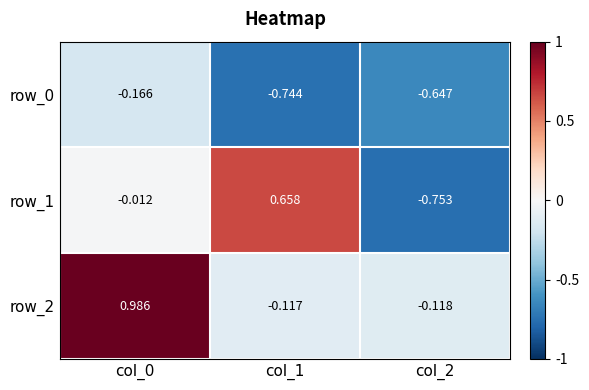

Is the value of row_0 at col_0 greater than the value of row_1 at col_1?

No